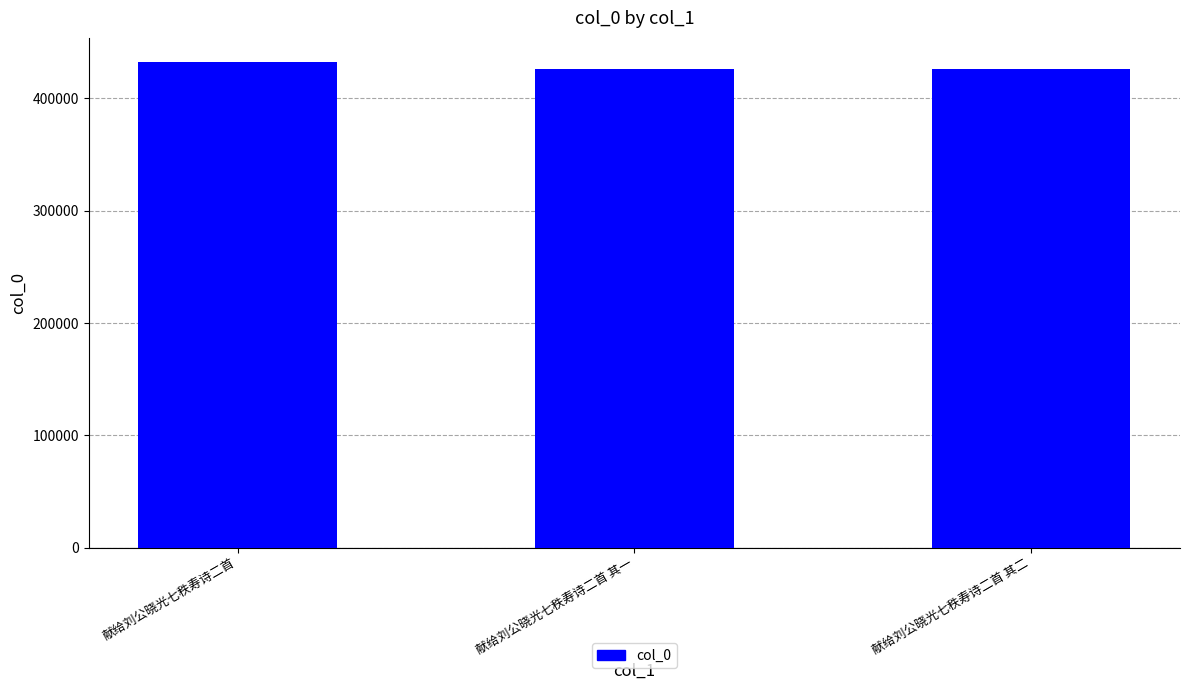

How many bars are there in total?

3